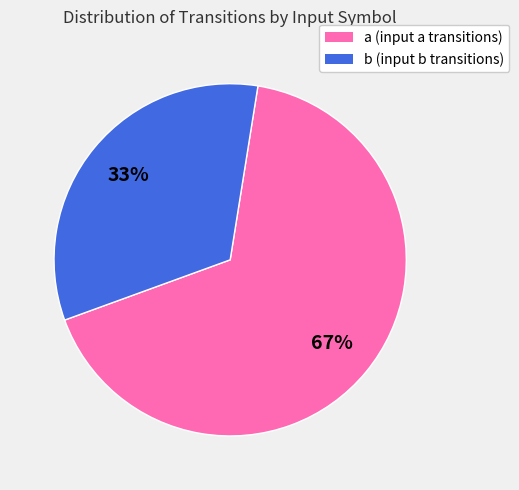

How many slices are in this pie chart?

2